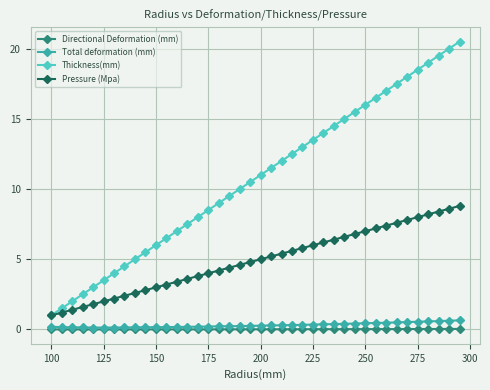

True or false: Directional Deformation (mm) and Thickness(mm) cross at least once.

False